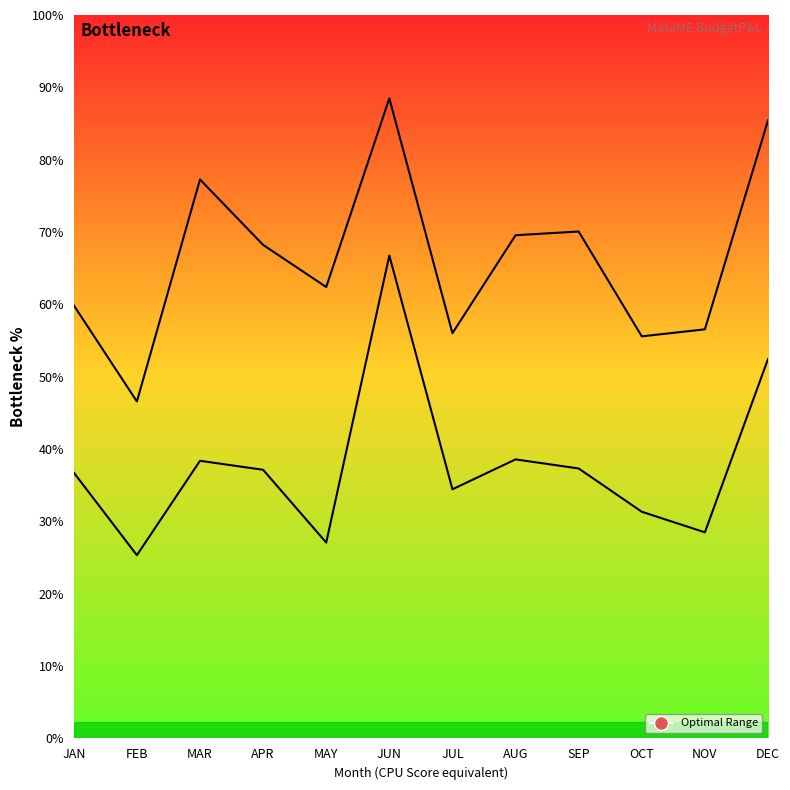

What is the label of the 5th point from the left?

MAY